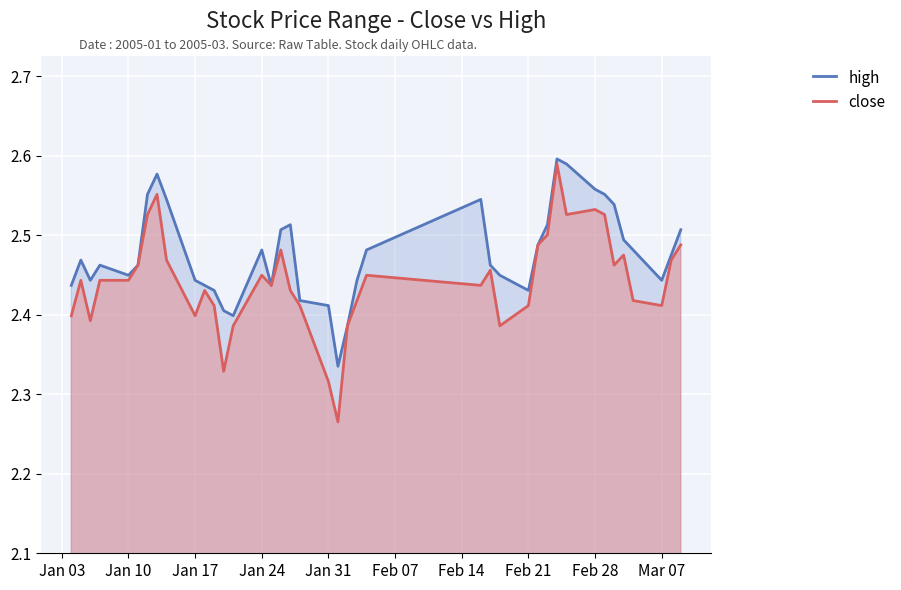

The close series shows 1.0 at Jan 31. True or false?

False